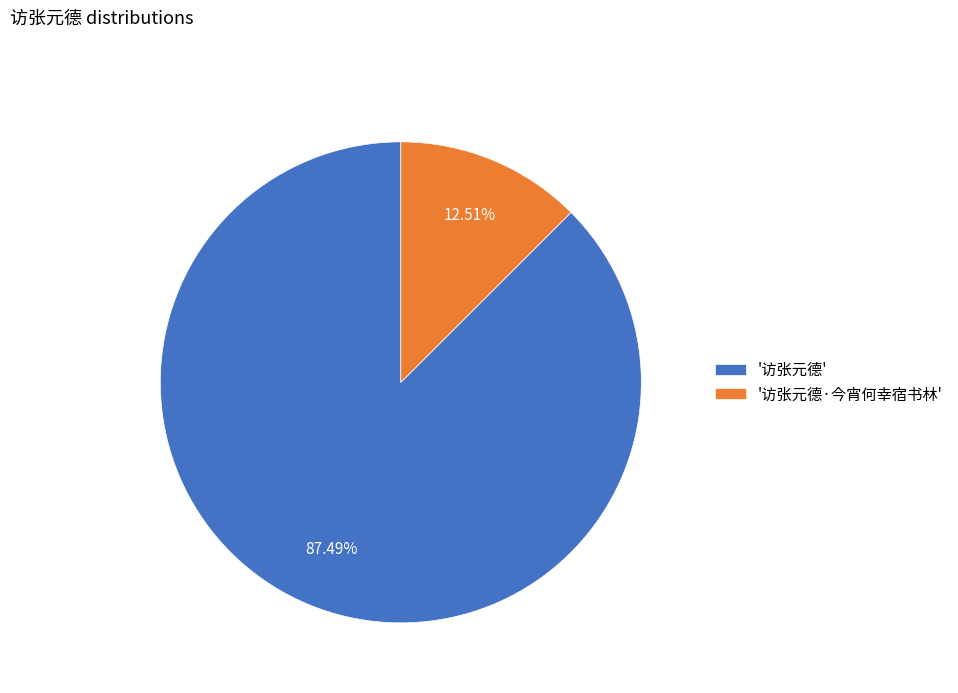

Is the sum of '访张元德' and '访张元德·今宵何幸宿书林' greater than half?

Yes